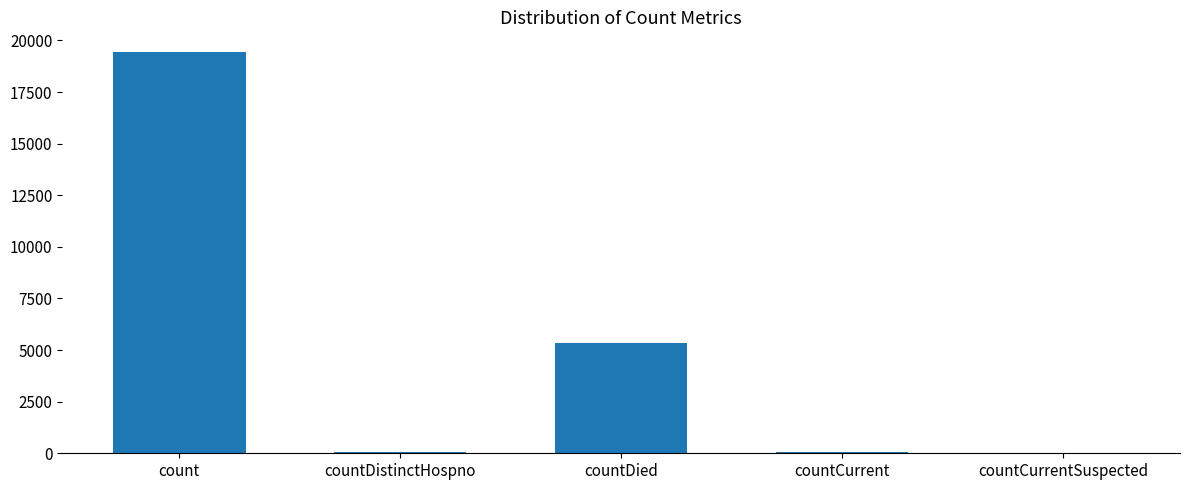

What is the sum of the values at count and countCurrentSuspected?

19420